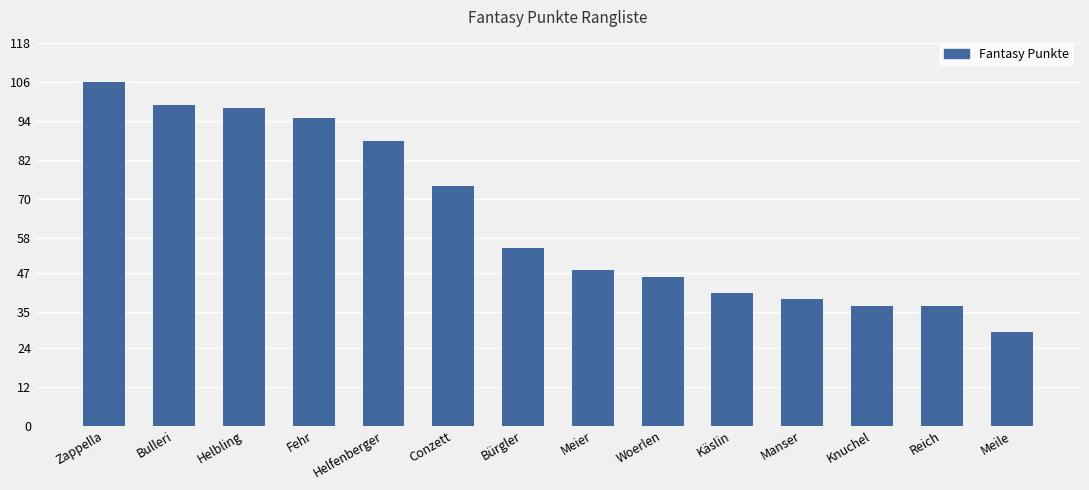

What is the label of the 13th bar from the right?

Bulleri